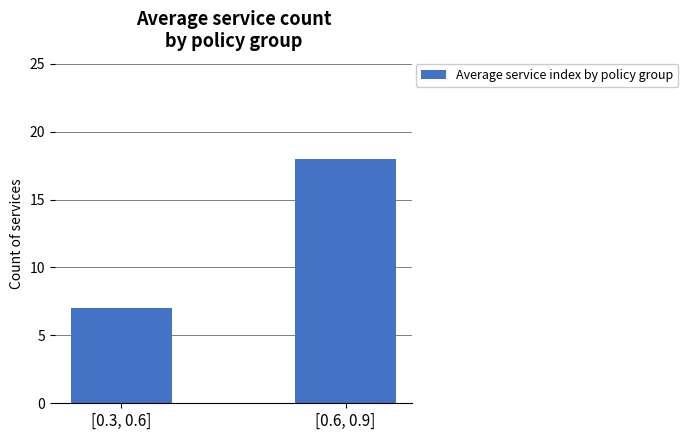

What is the label of the 1st bar from the right?

[0.6, 0.9]